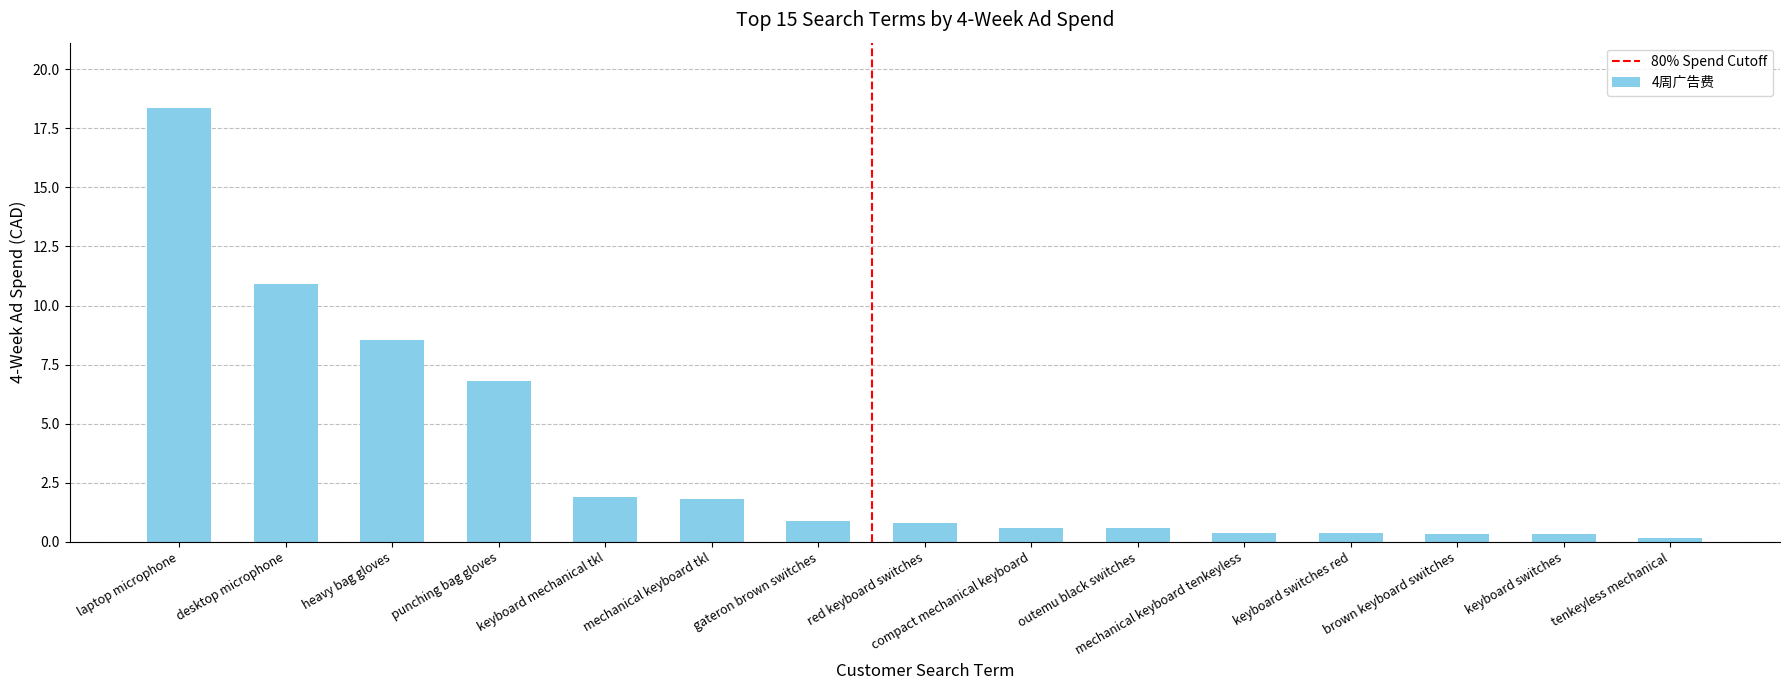

What is the label of the 15th bar from the right?

laptop microphone